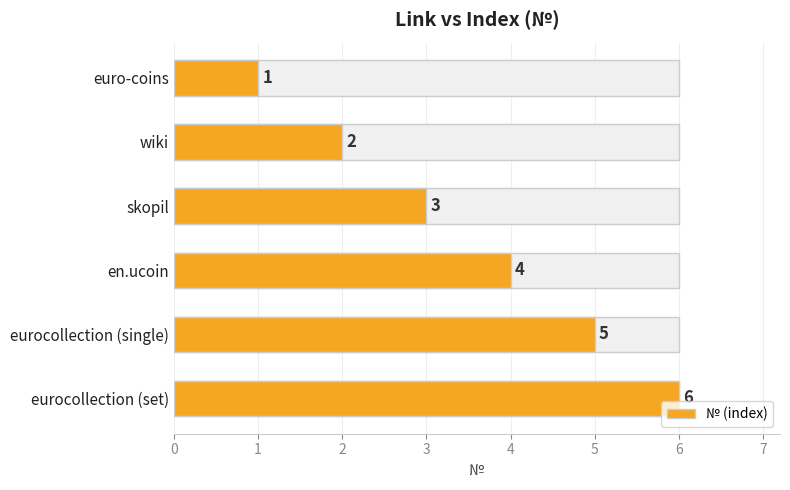

Are the bars horizontal?

Yes